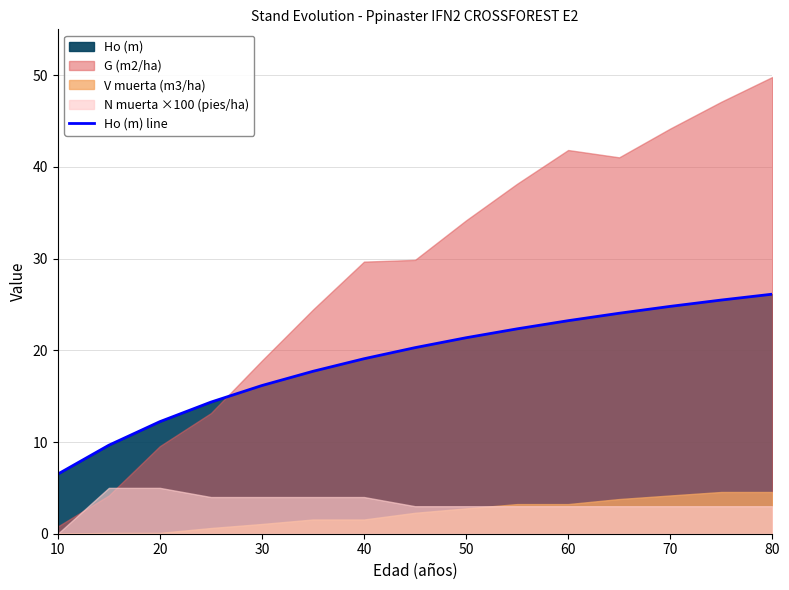

At which label does Ho (m) line reach its minimum?

10